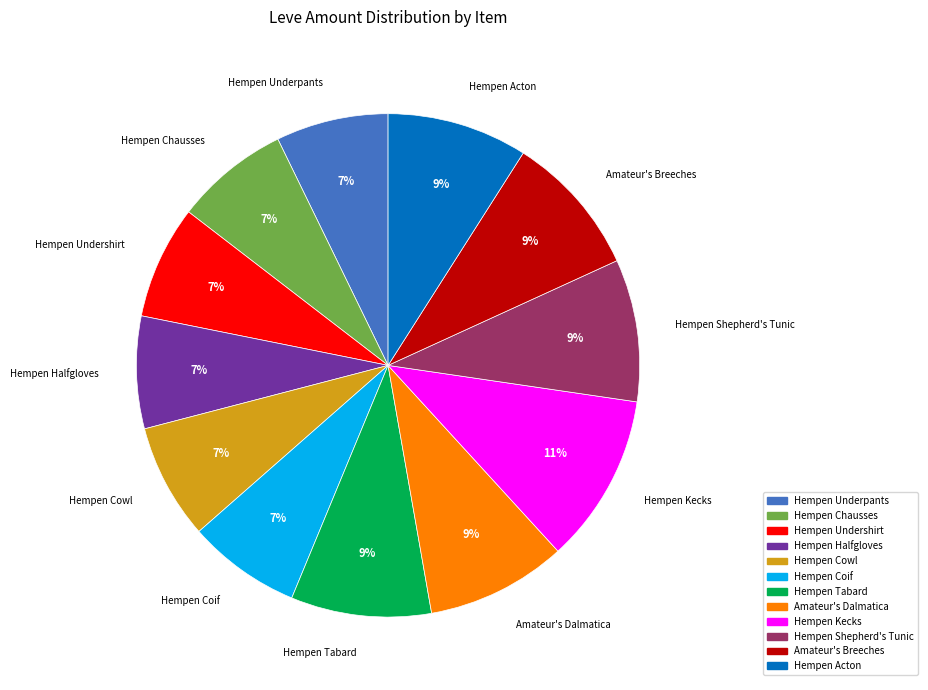

Does any single category account for the majority?

No